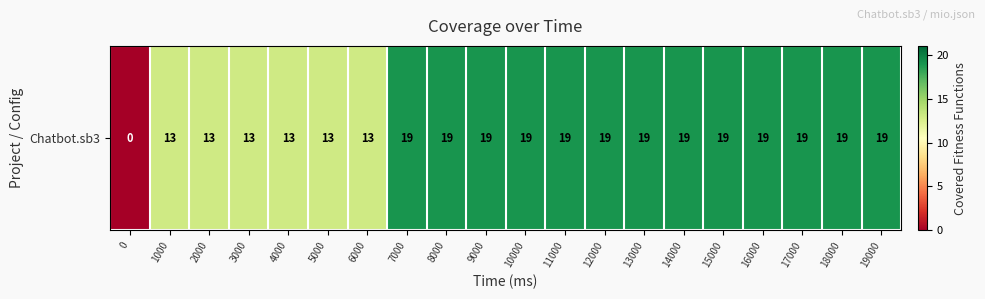

Reading left to right, extract all data points from this chart.

0=0	1000=13	2000=13	3000=13	4000=13	5000=13	6000=13	7000=19	8000=19	9000=19	10000=19	11000=19	12000=19	13000=19	14000=19	15000=19	16000=19	17000=19	18000=19	19000=19